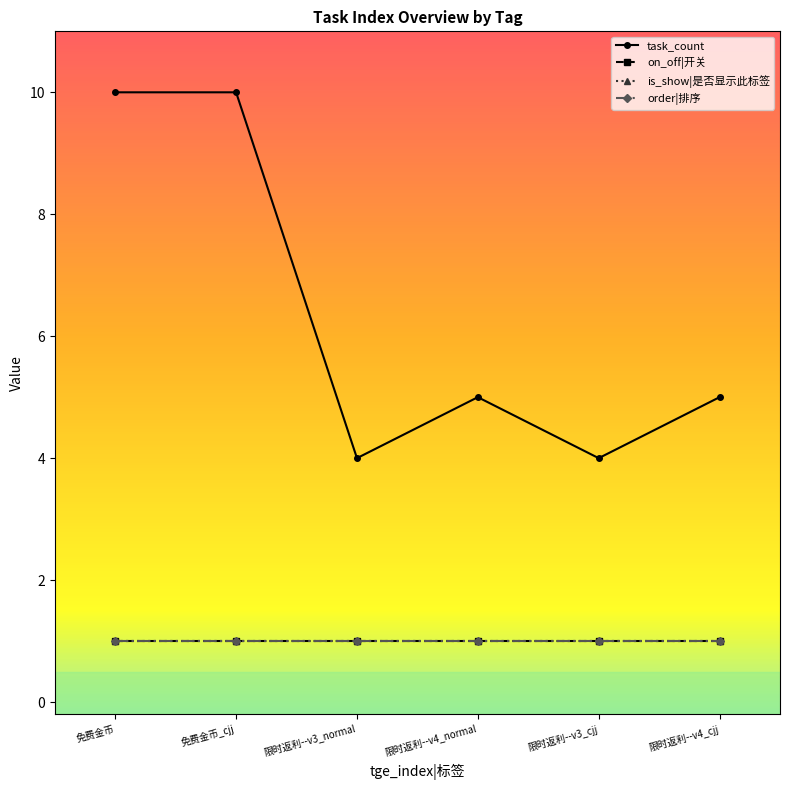

Is this an area chart (filled region under the line)?

No